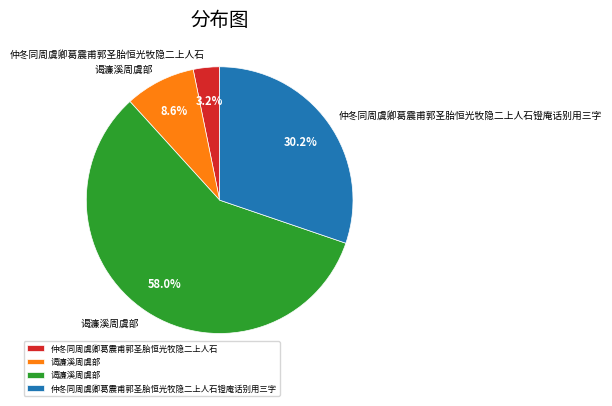

Does any single category account for the majority?

Yes